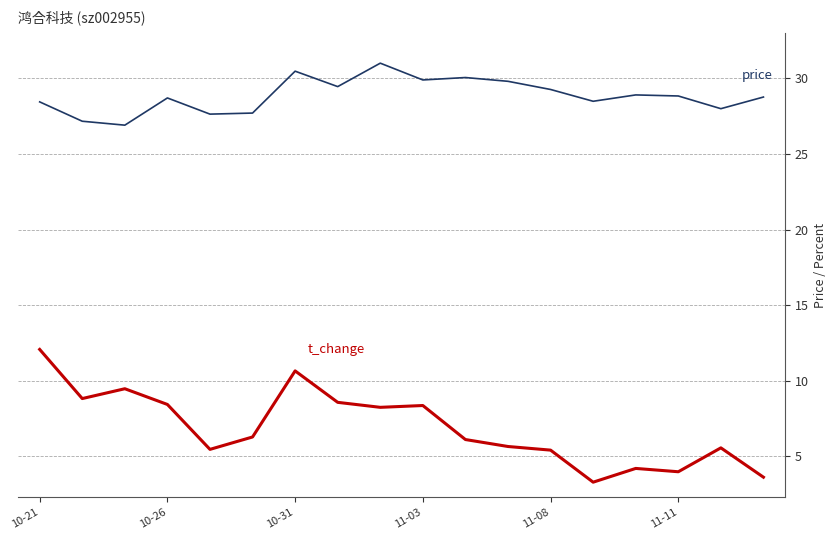

What is the smallest value displayed?

3.3